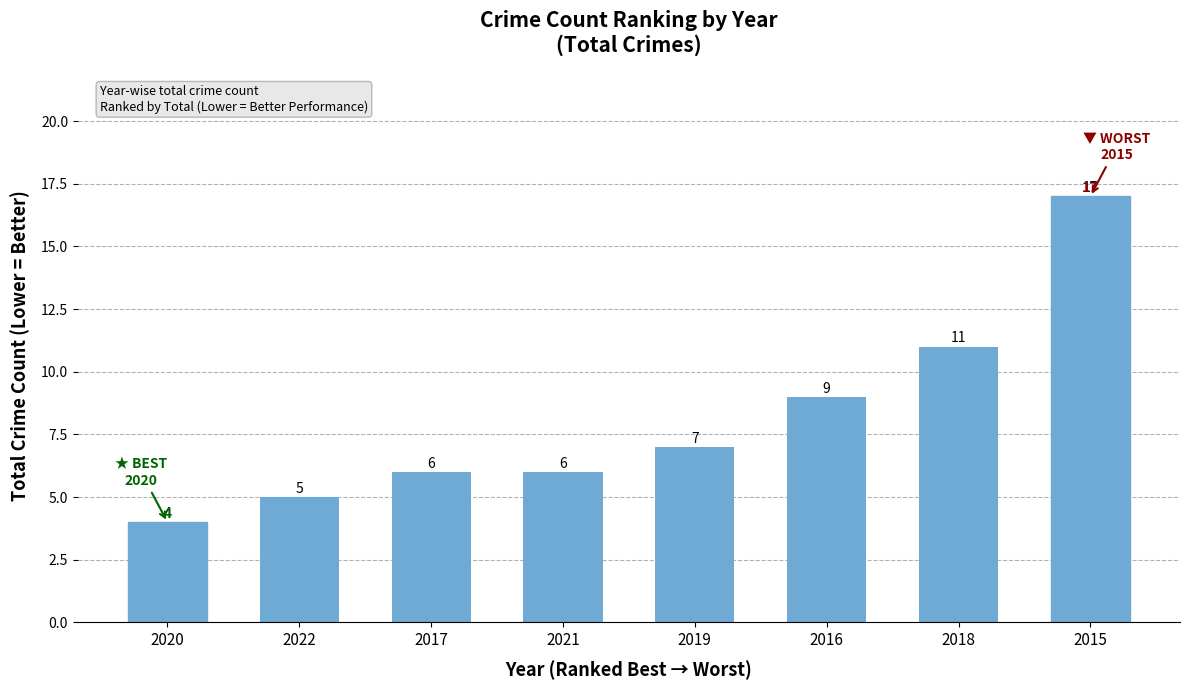

What is the sum of all values?

65